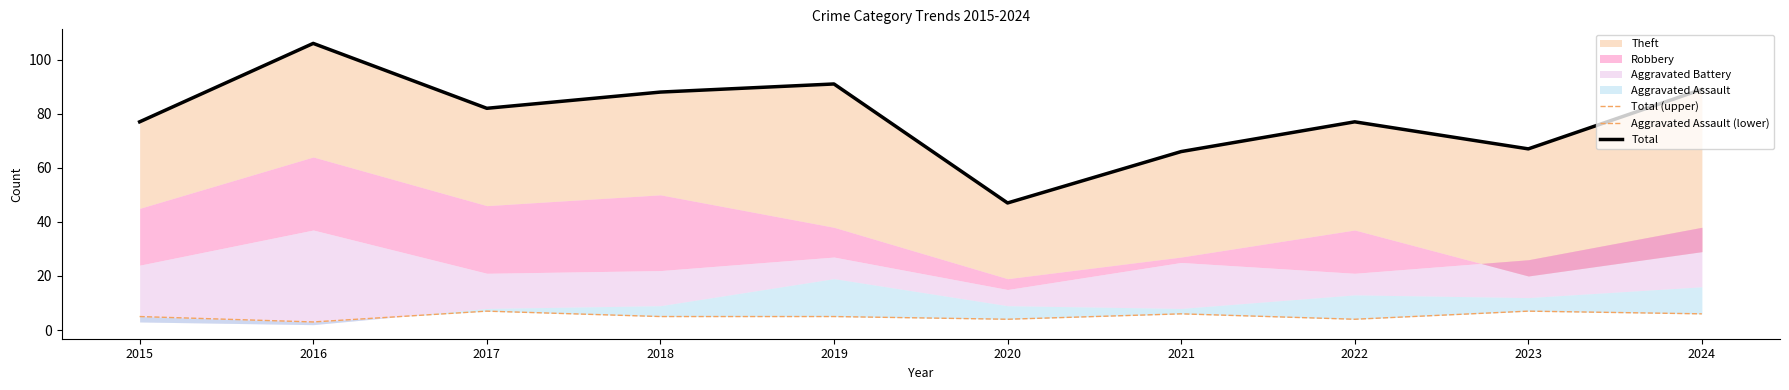

At which category does the chart reach its peak across all series?

2016